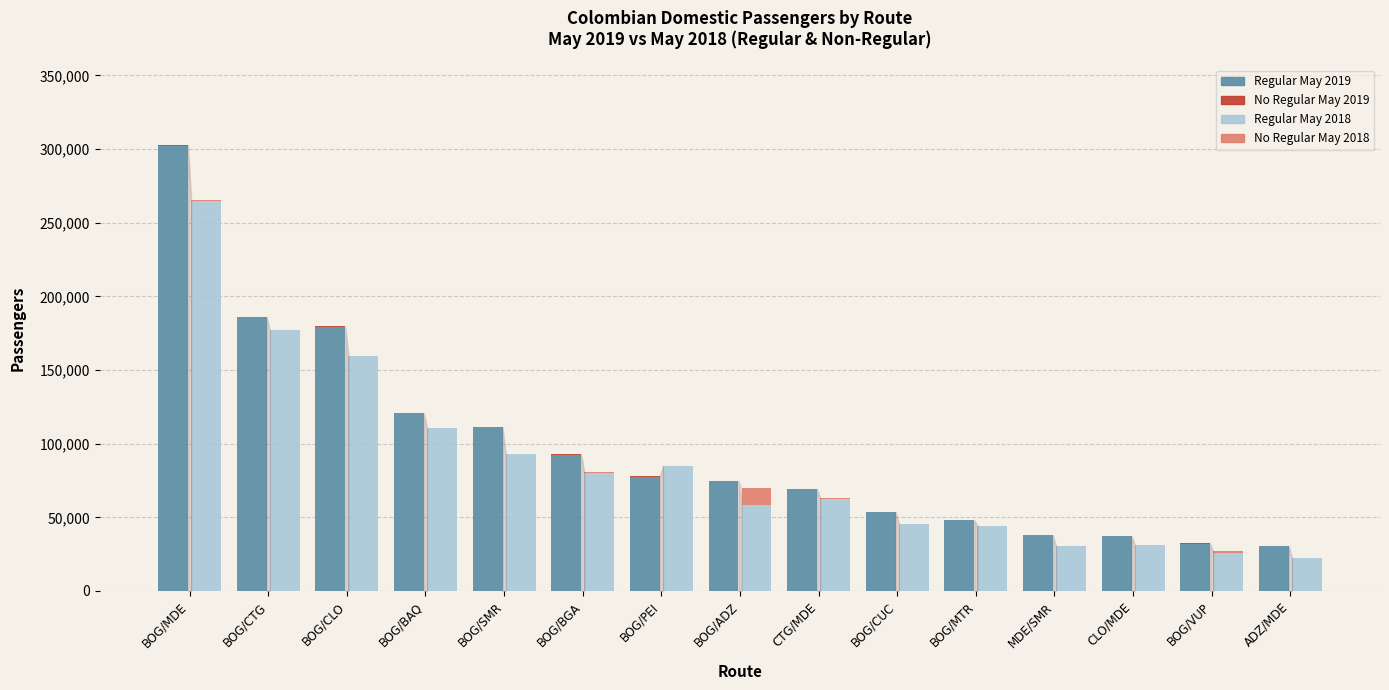

Between BOG/CUC and CTG/MDE, which is larger?

CTG/MDE